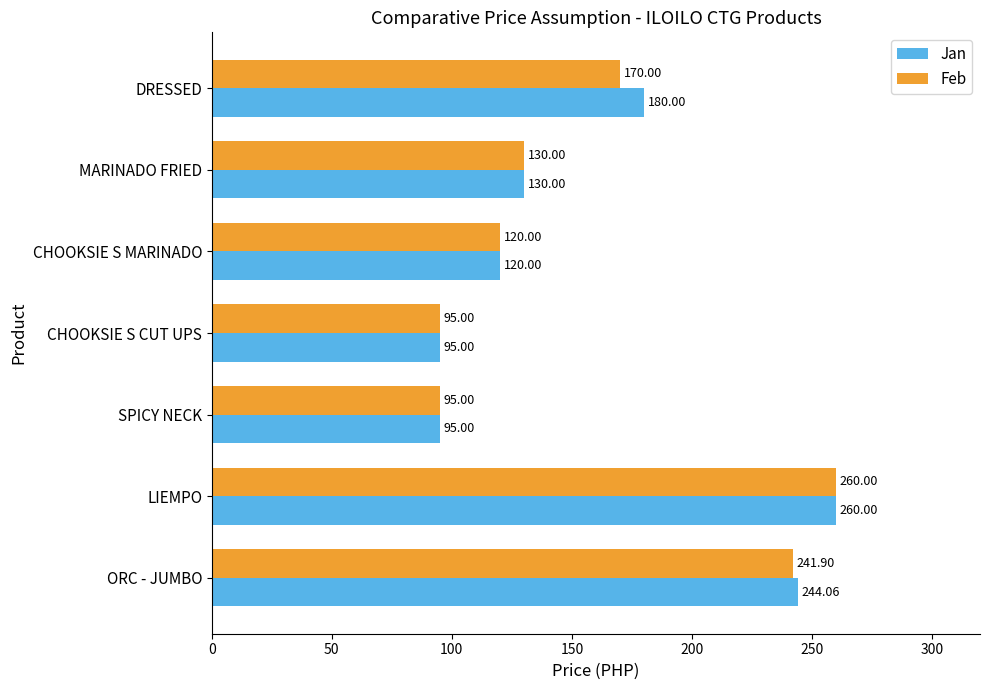

What is the sum of all Feb values?

1111.9